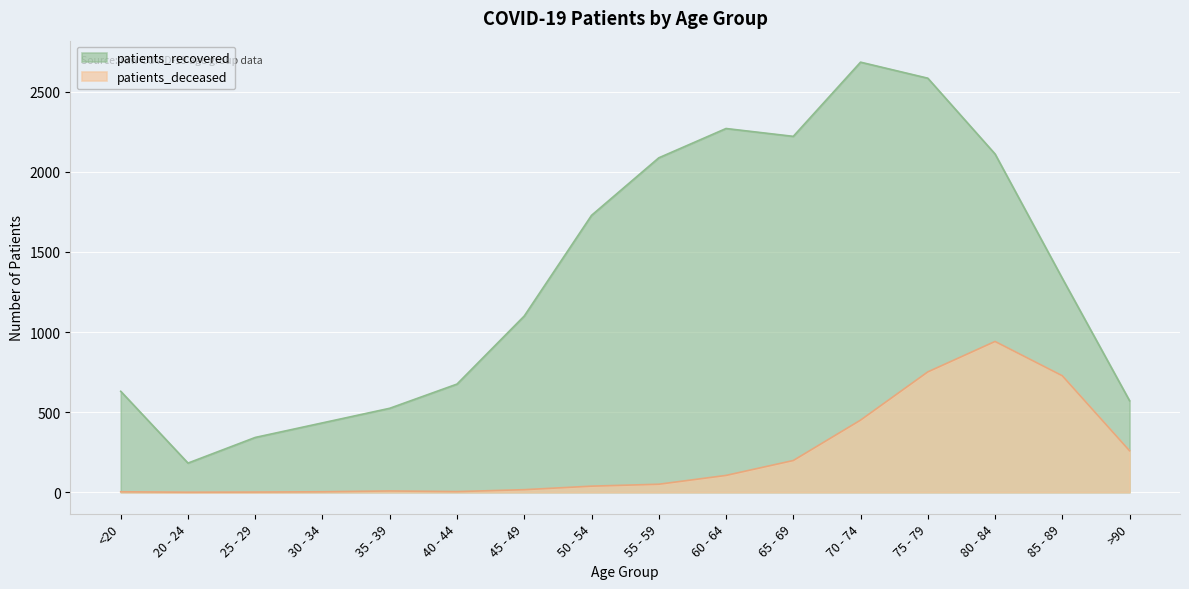

How many categories are shown in the chart?

16